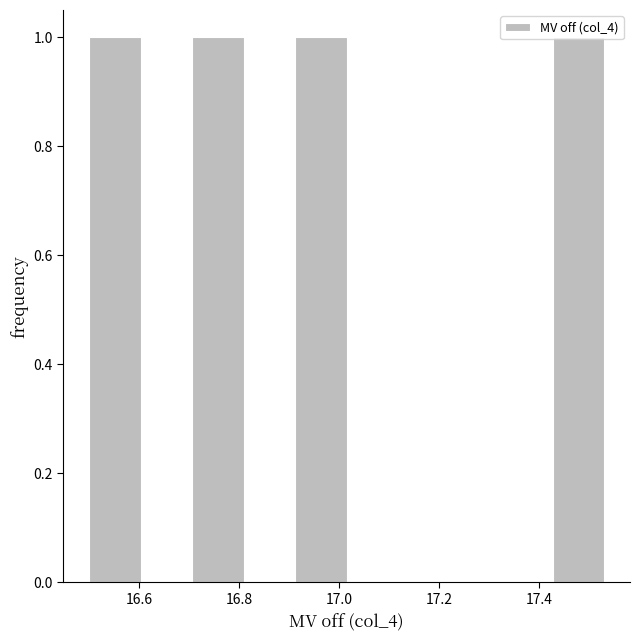

Reading left to right, transcribe this chart: for each bar, give the range it covers on the x-axis and its height. Neither the bar edges nor the heights are printed on the chart, so give them approximately, as read against the axes.

16.50 to 16.60: 1
16.60 to 16.70: 0
16.70 to 16.80: 1
16.80 to 16.92: 0
16.92 to 17.02: 1
17.02 to 17.12: 0
17.12 to 17.22: 0
17.22 to 17.32: 0
17.32 to 17.42: 0
17.42 to 17.54: 1